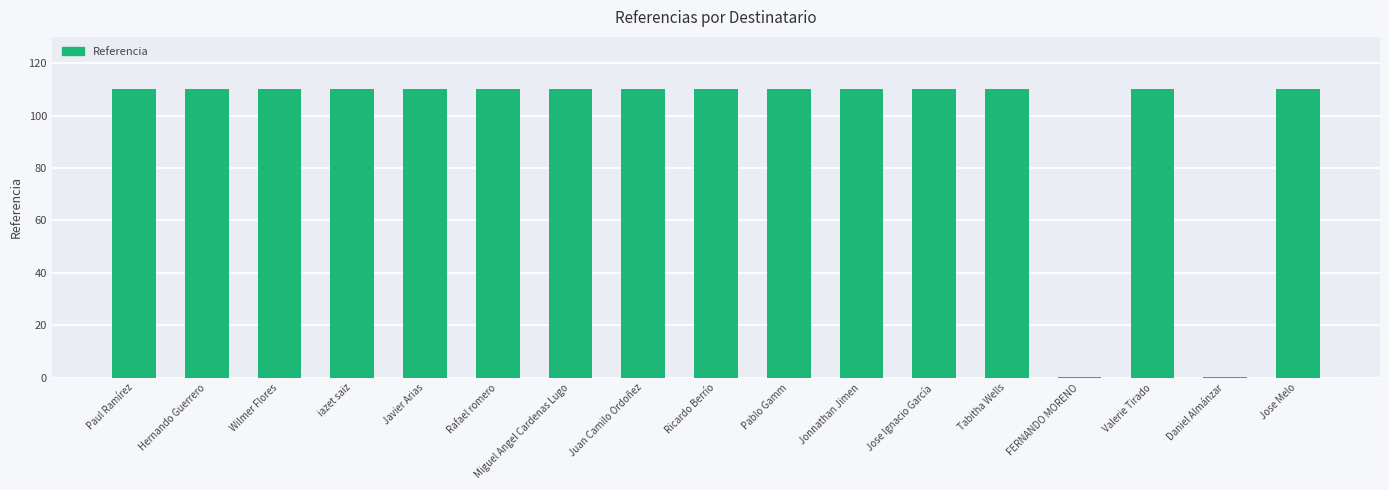

The value at Hernando Guerrero is 110.0. True or false?

True